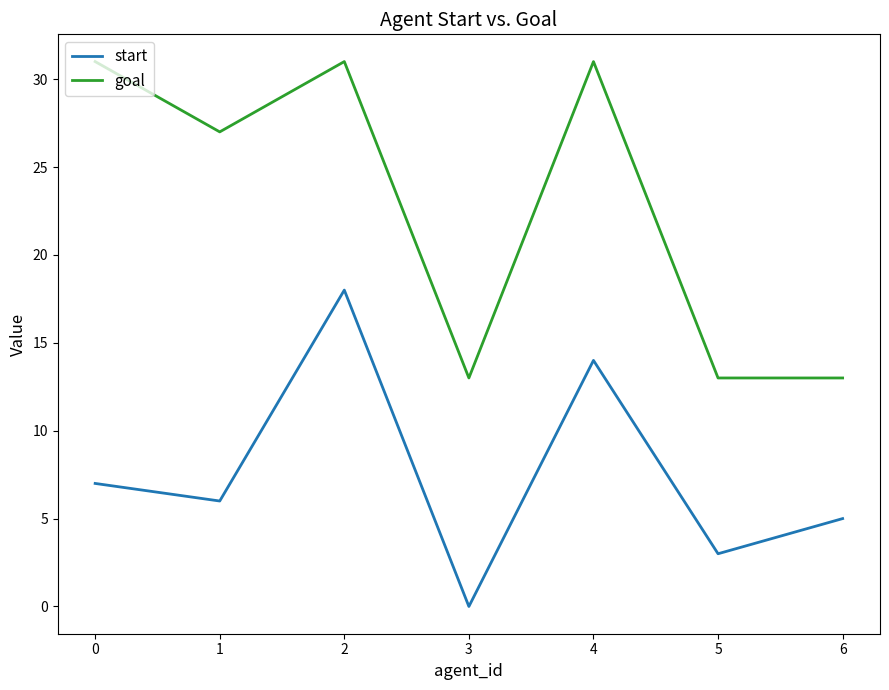

True or false: goal and start intersect in this chart.

False